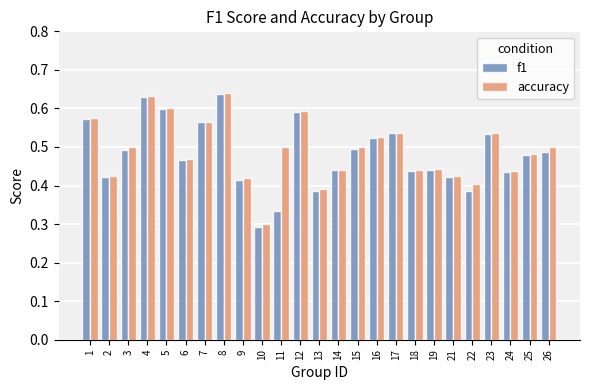

What is the sum of the accuracy values at 24 and 10?

0.7